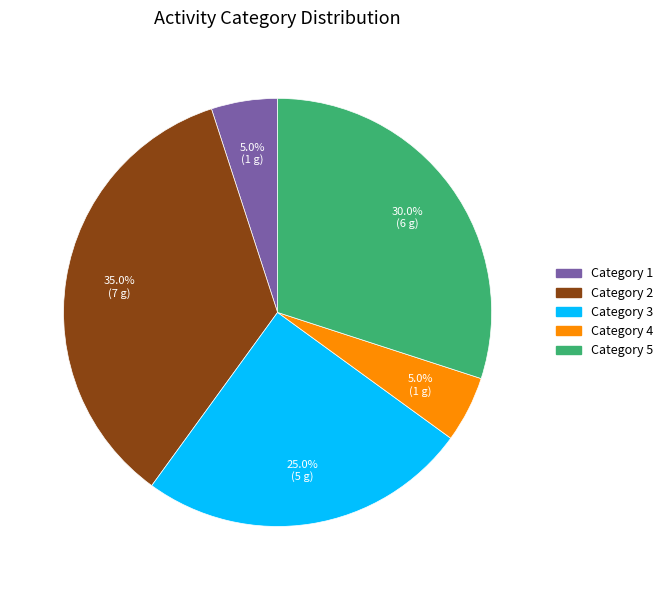

Does any single category account for the majority?

No